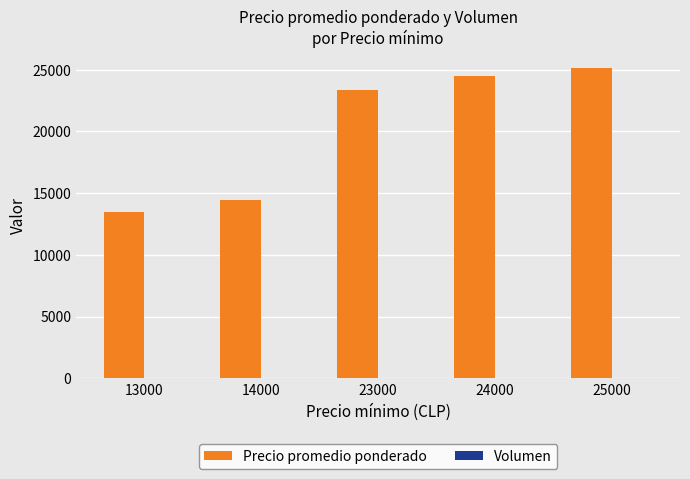

Between 13000 and 23000, which series saw the biggest shift?

Precio promedio ponderado